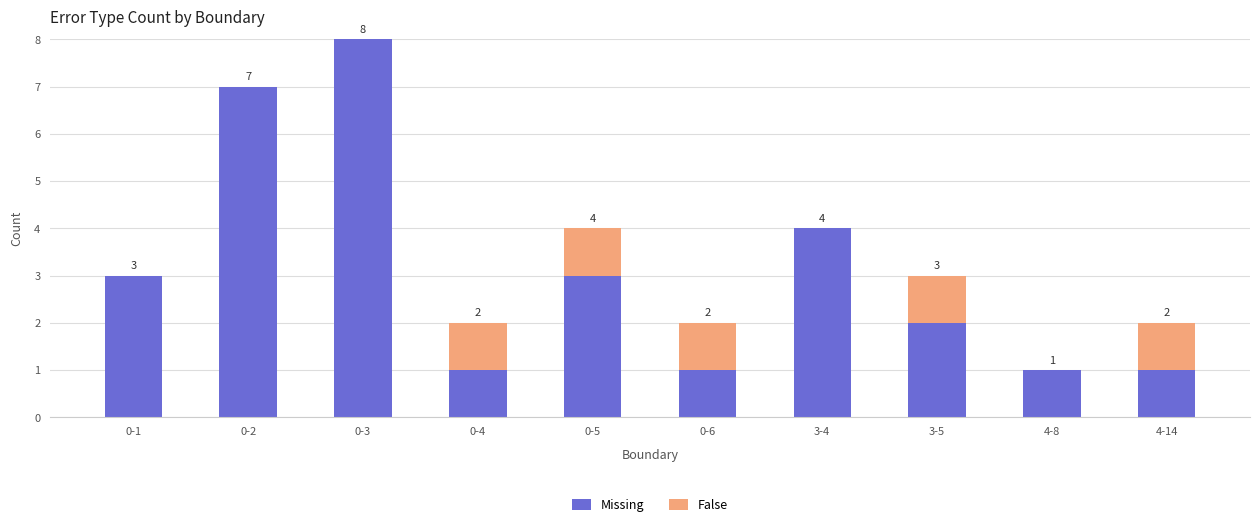

How many distinct data groups are displayed?

2